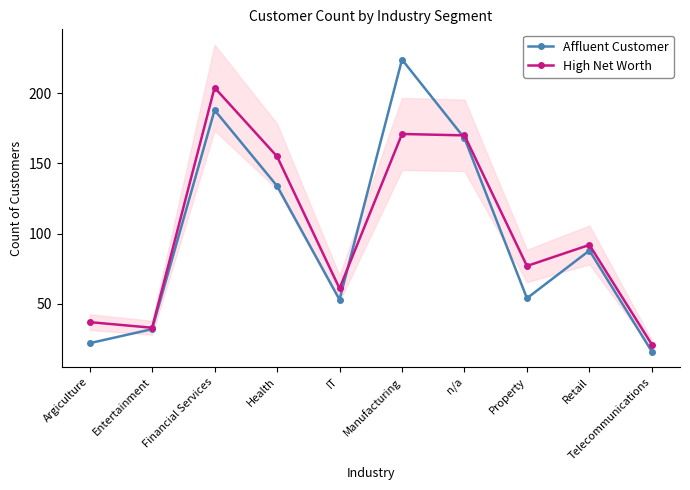

What is the maximum value for Affluent Customer?

224